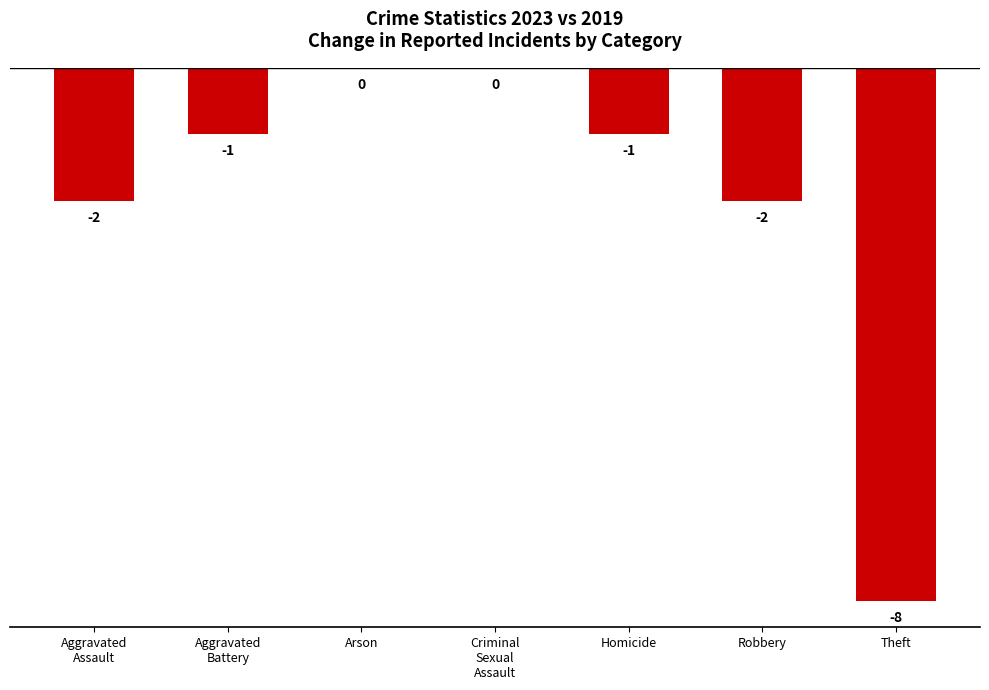

Read the value at Homicide.

-1